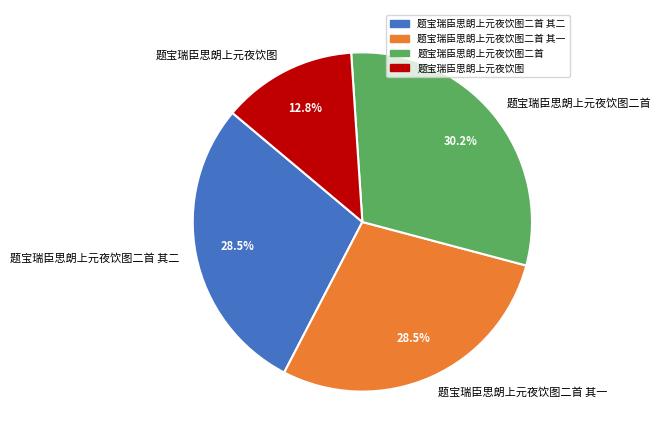

Do 题宝瑞臣思朗上元夜饮图二首 其二 and 题宝瑞臣思朗上元夜饮图 together represent more than half of the pie?

No